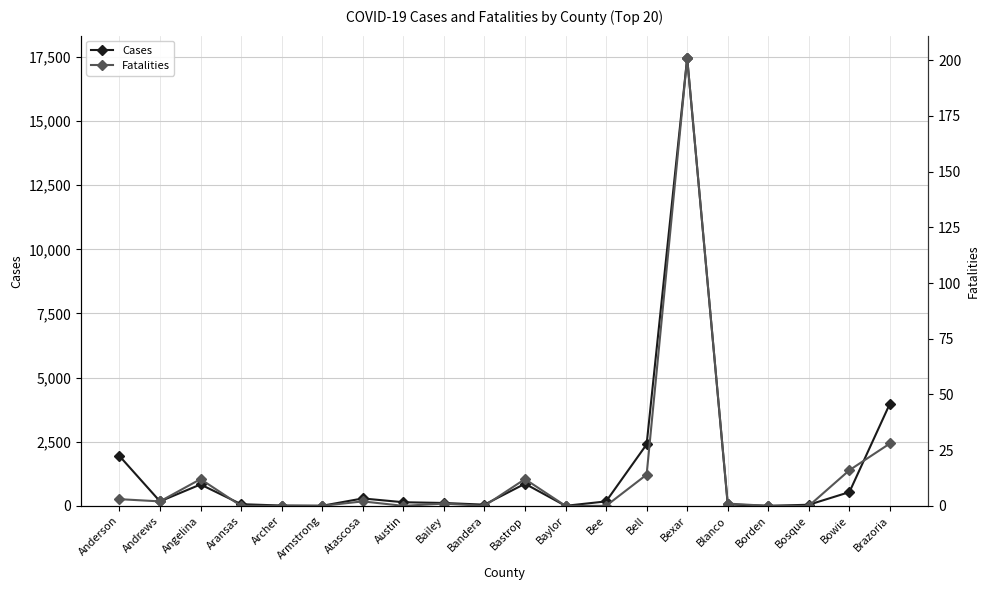

Is it true that Cases equals 0 at Borden?

True